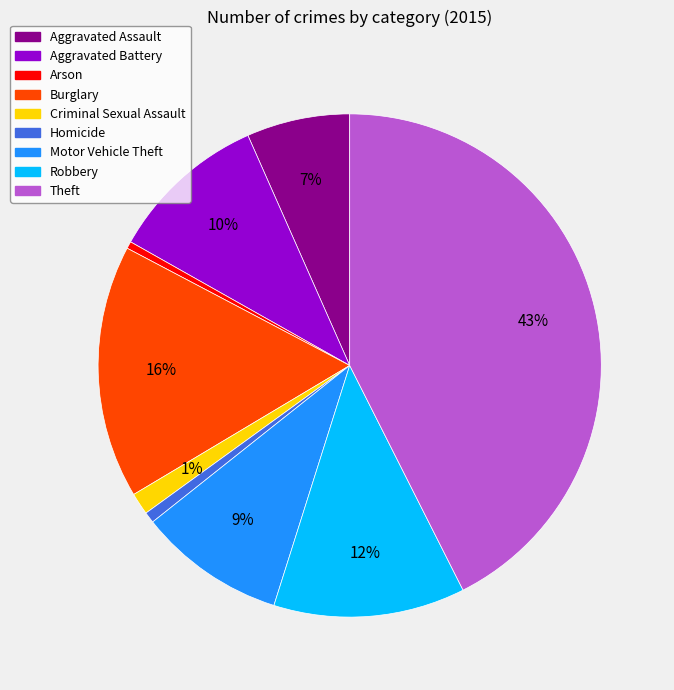

To the nearest percent, what portion does Criminal Sexual Assault represent?

1%